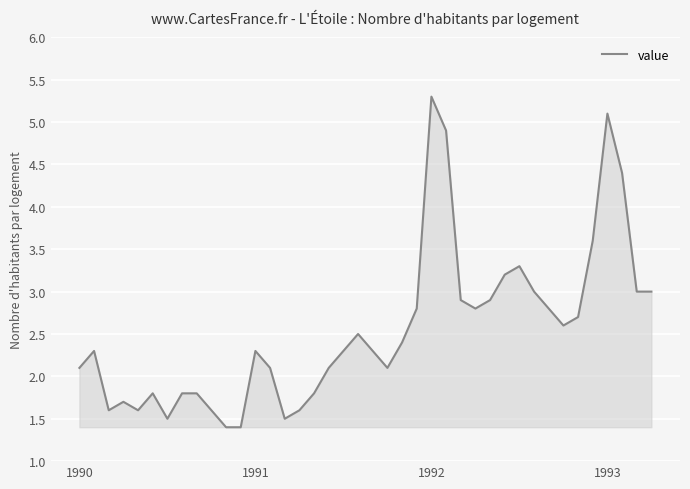

What is the minimum value shown in the chart?

1.4